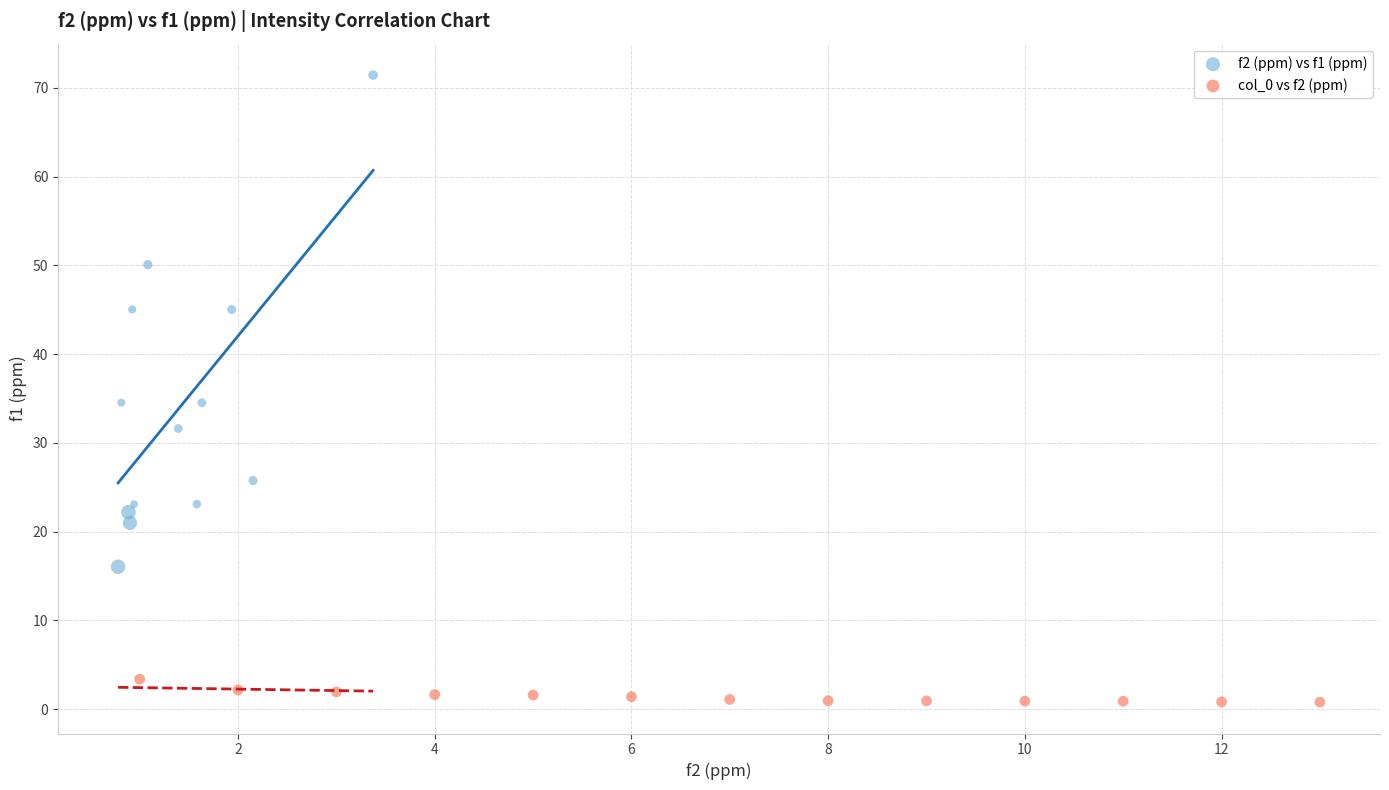

Which series reaches the maximum Y coordinate?

f2 (ppm) vs f1 (ppm)